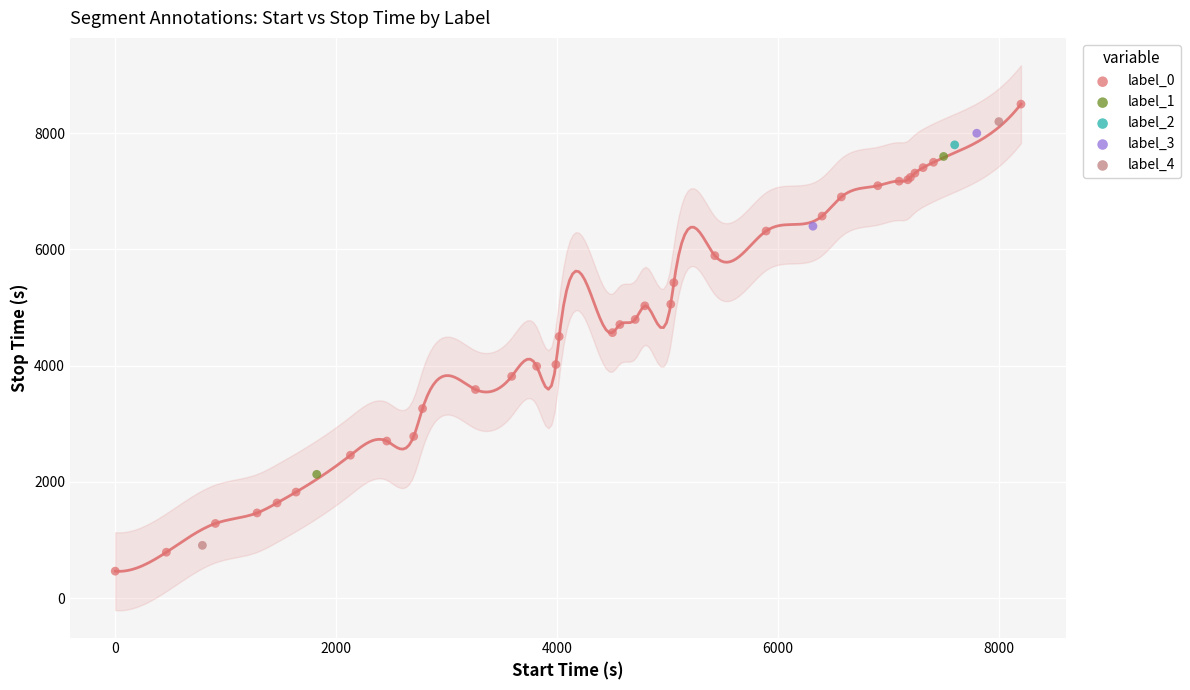

What are all the series names shown in the legend?

label_0, label_1, label_2, label_3, label_4